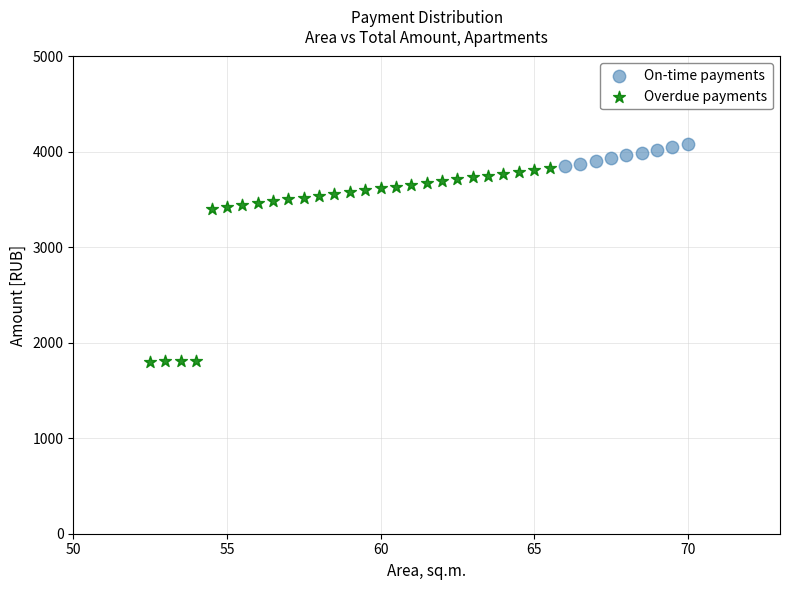

Which series reaches the minimum Y coordinate?

Overdue payments